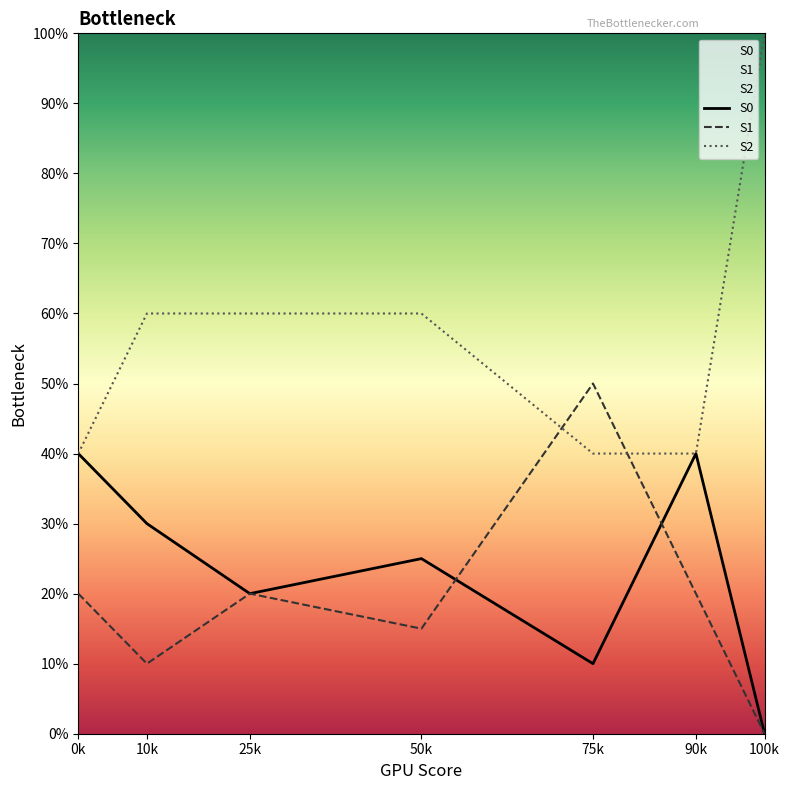

Is this an area chart (filled region under the line)?

No